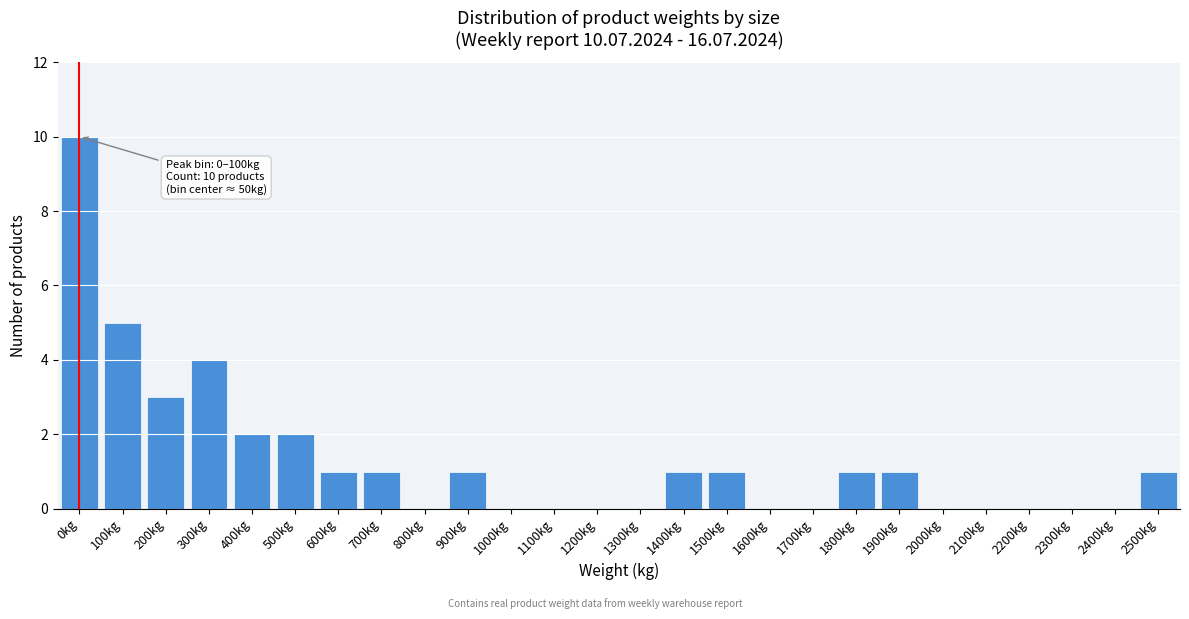

Reading left to right, transcribe all the data shown in this chart.

0kg=10	100kg=5	200kg=3	300kg=4	400kg=2	500kg=2	600kg=1	700kg=1	800kg=0	900kg=1	1000kg=0	1100kg=0	1200kg=0	1300kg=0	1400kg=1	1500kg=1	1600kg=0	1700kg=0	1800kg=1	1900kg=1	2000kg=0	2100kg=0	2200kg=0	2300kg=0	2400kg=0	2500kg=1